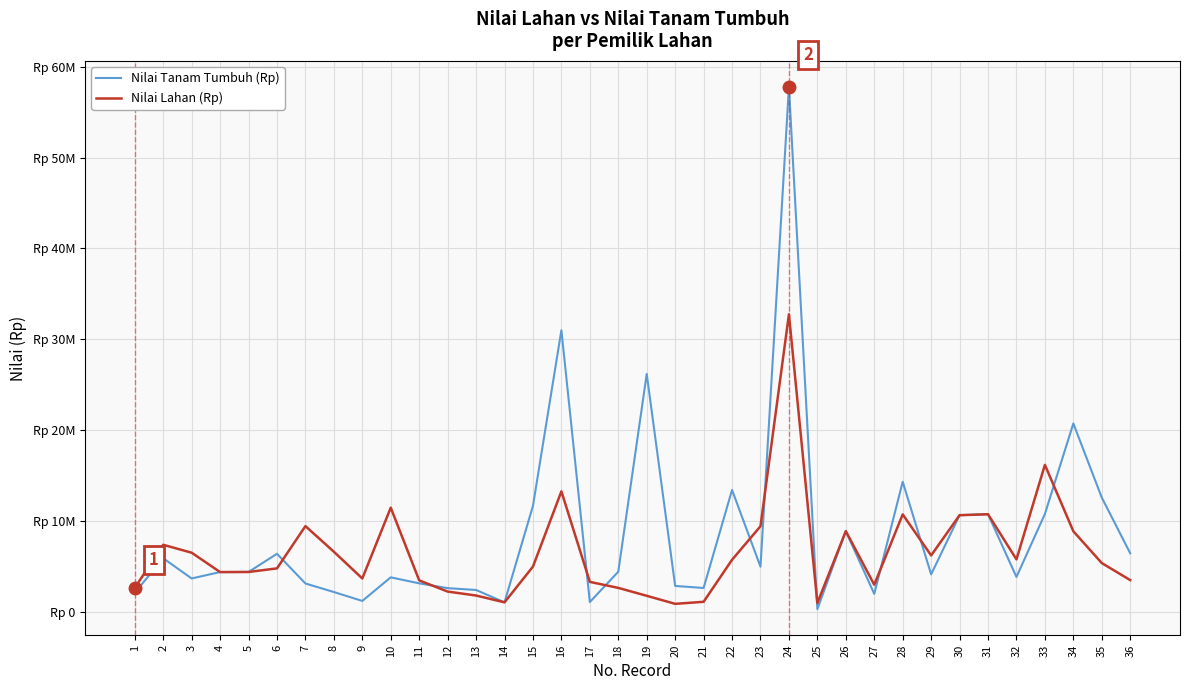

Which series has the widest spread of values?

Nilai Tanam Tumbuh (Rp)